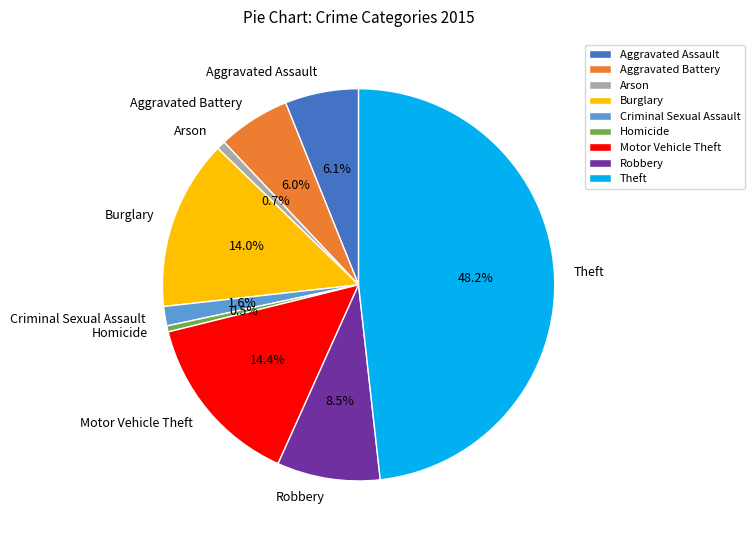

How much of the chart is everything except Motor Vehicle Theft?

85.6%